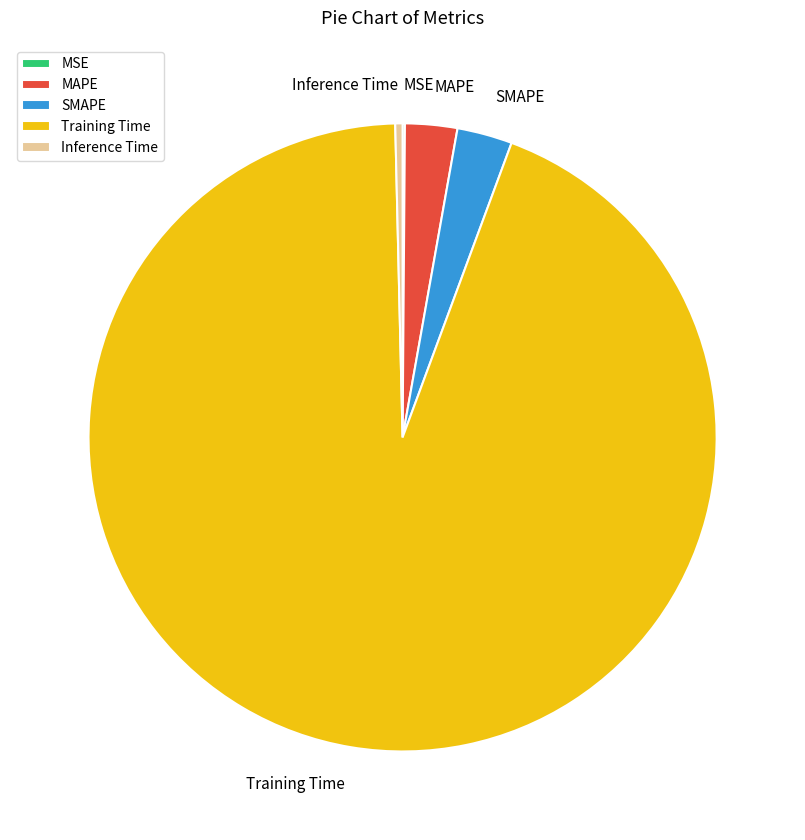

Combined, do SMAPE and Inference Time account for over 50%?

No